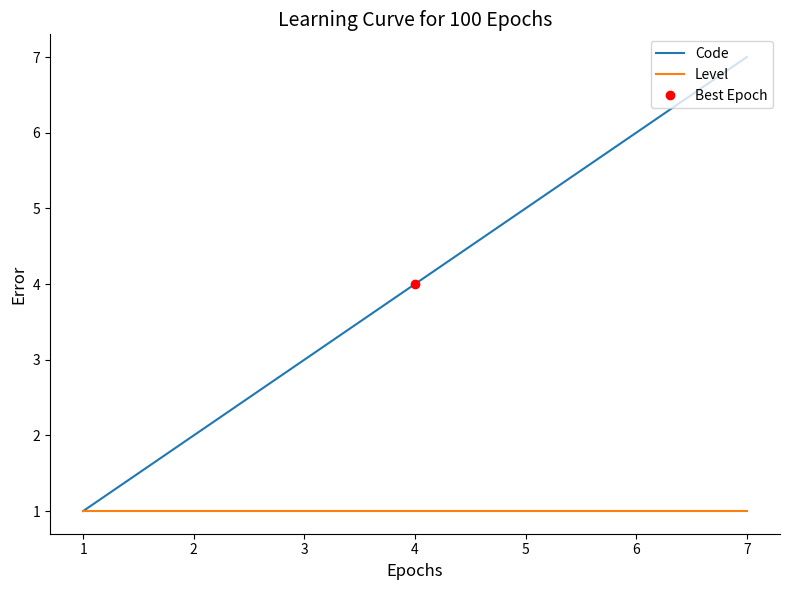

Which category has the highest value in the Code series?

7